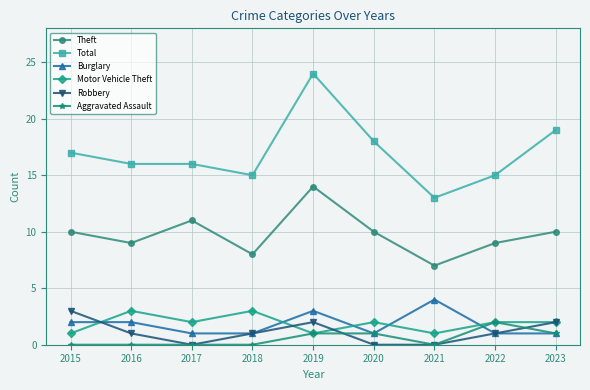

Which series changed the most between 2015 and 2017?

Robbery